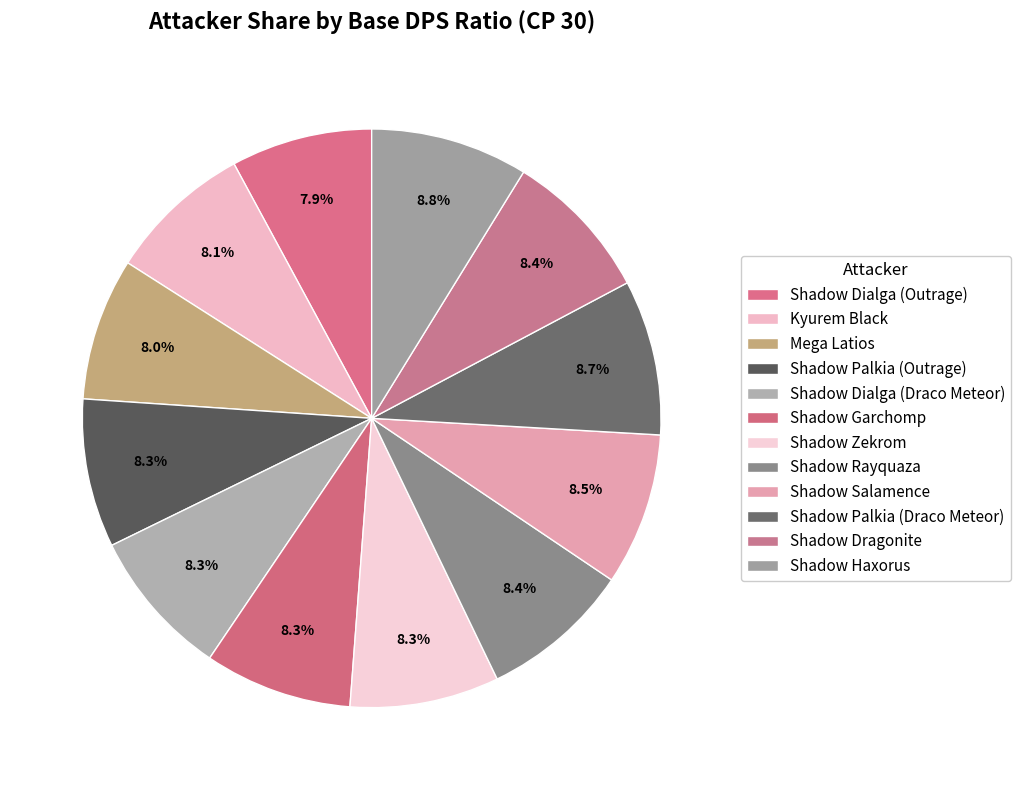

What is the ratio of the value at Shadow Dialga (Outrage) to the value at Mega Latios?

1.0